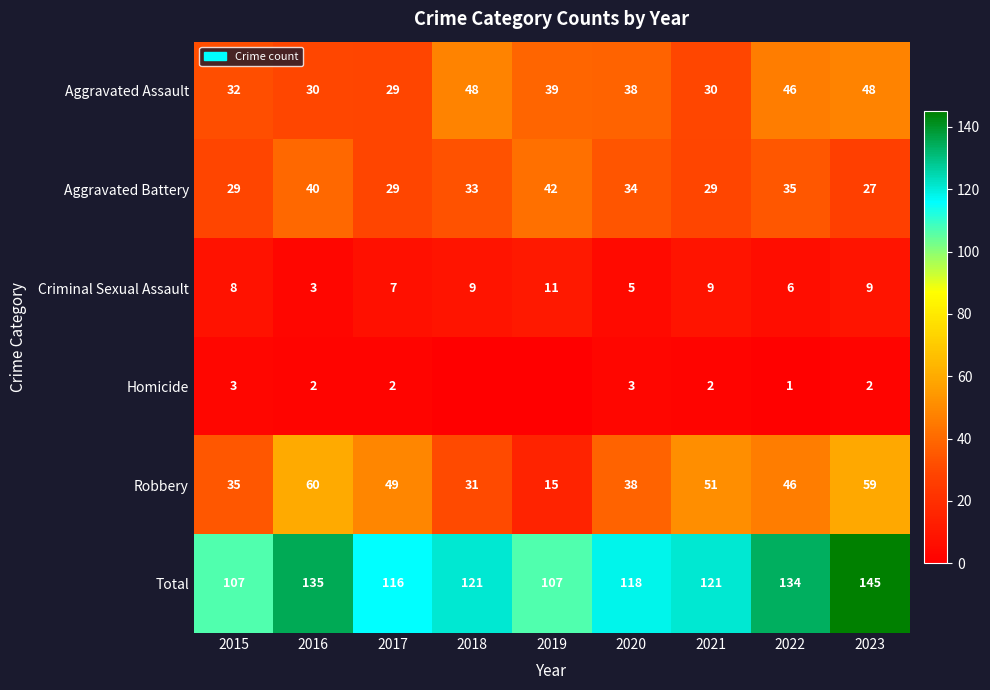

What is the sum of the Homicide values at 2023 and 2022?

3